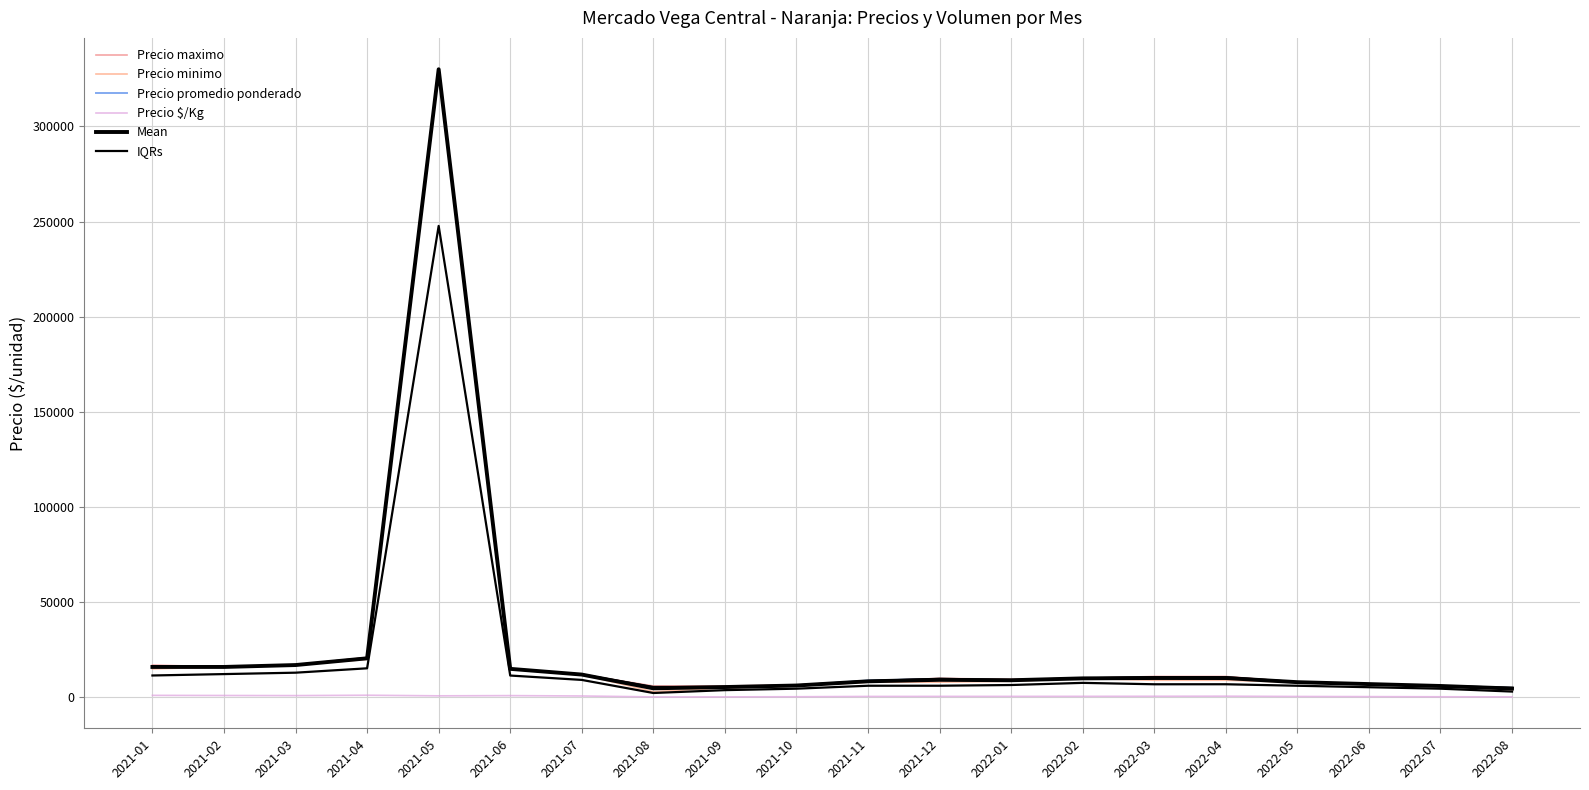

Read the Precio maximo value at 2021-04.

21000.0